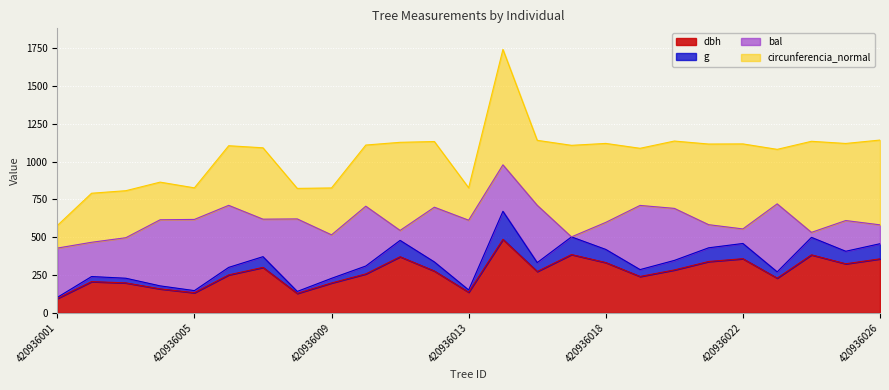

Is it true that dbh equals 95.0 at 420936001?

True